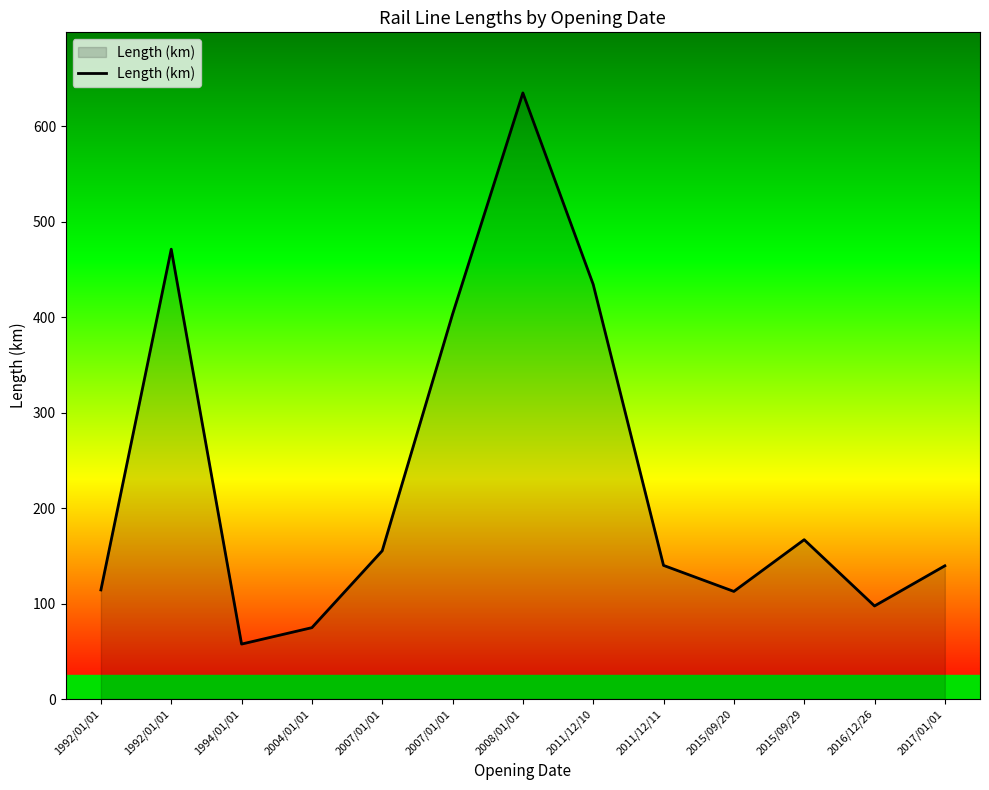

Is this an area chart (filled region under the line)?

Yes